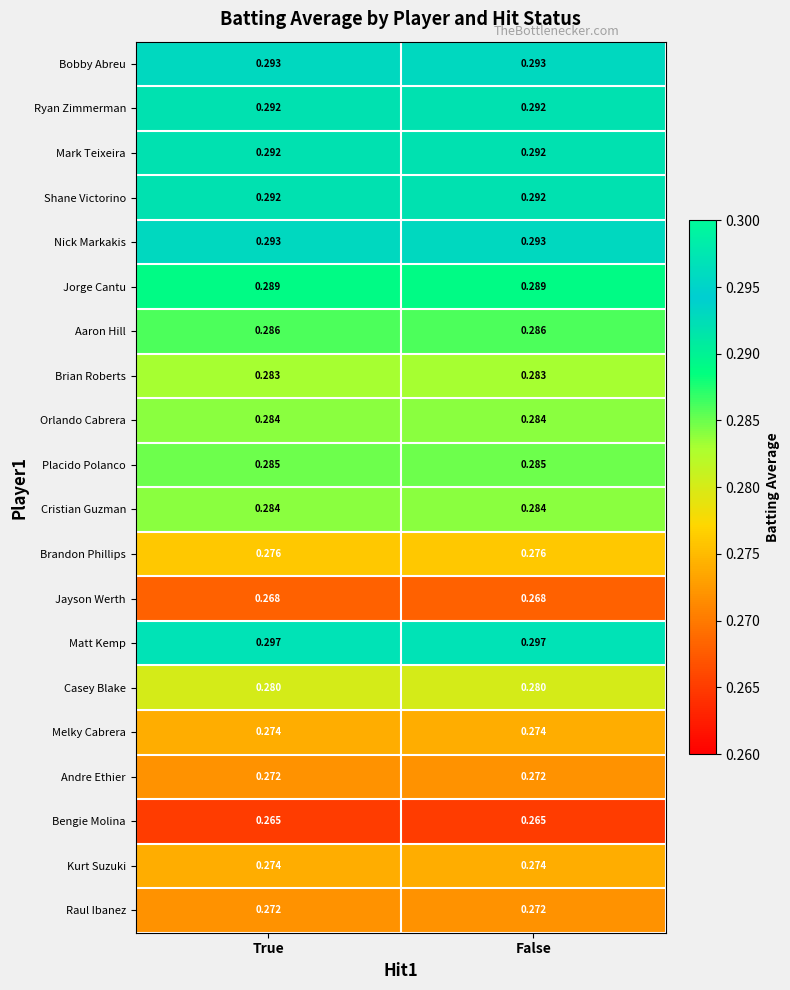

Is the value of Matt Kemp at False greater than the value of Ryan Zimmerman at False?

Yes